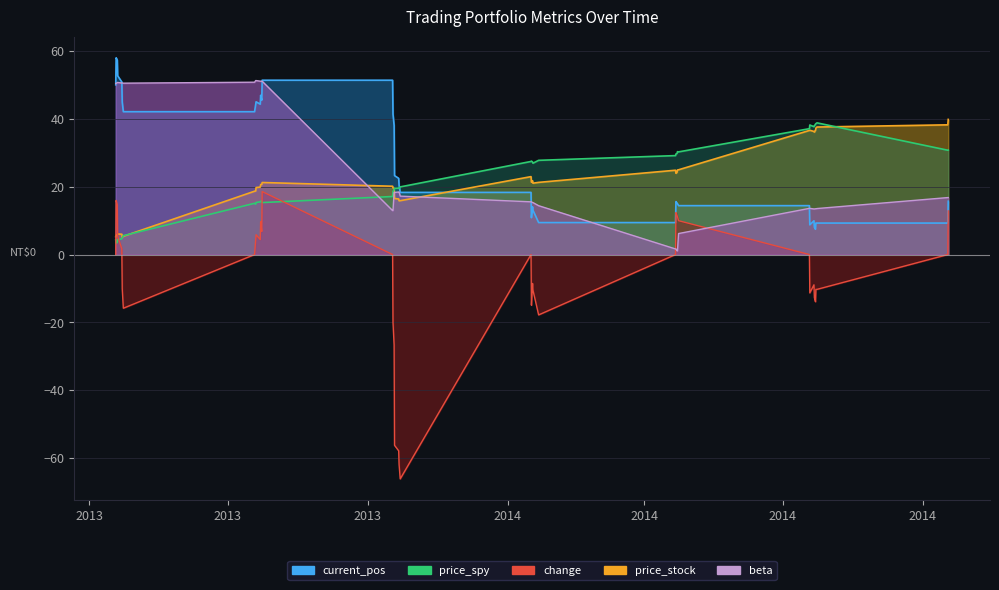

What is the value of the price_spy point at the 21st from the left?

19.9